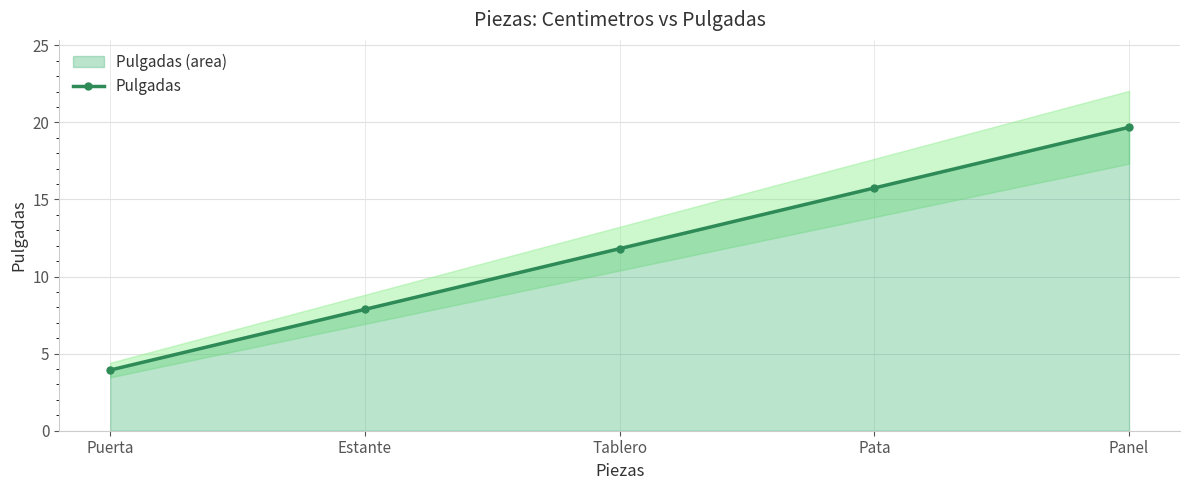

At which category does the chart reach its minimum across all series?

Puerta